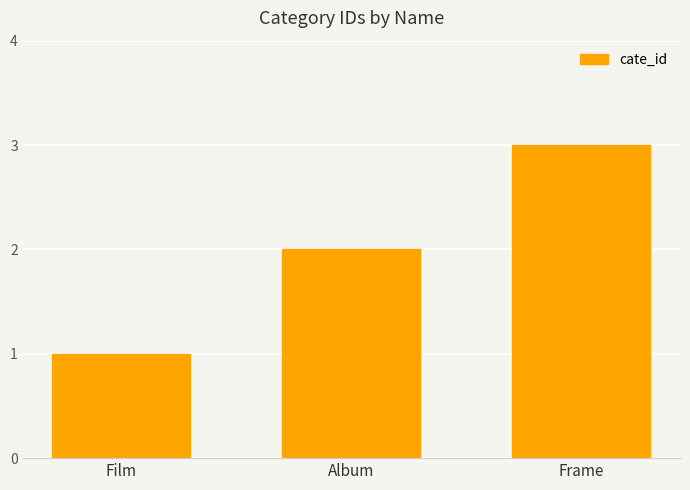

Where is the data nearest to the value 2?

Album